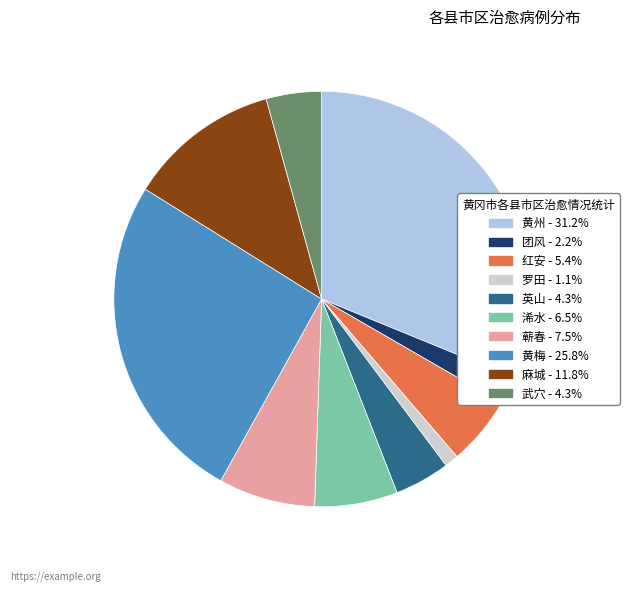

Which slice is the largest?

黄州